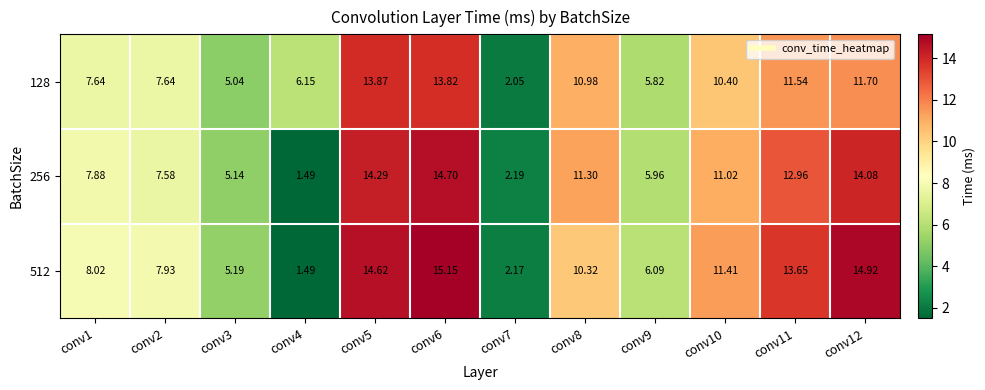

How many data points in 512 are less than 10?

6